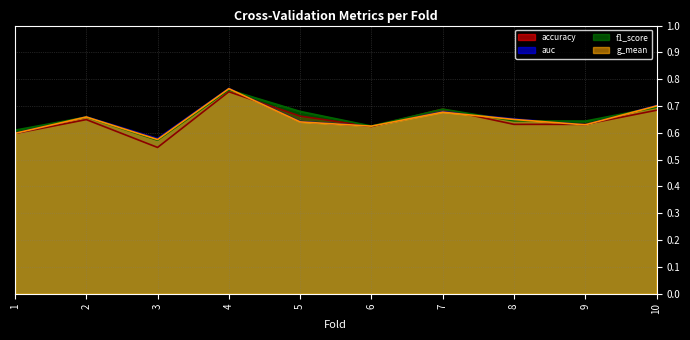

How many lines are shown in the chart?

4